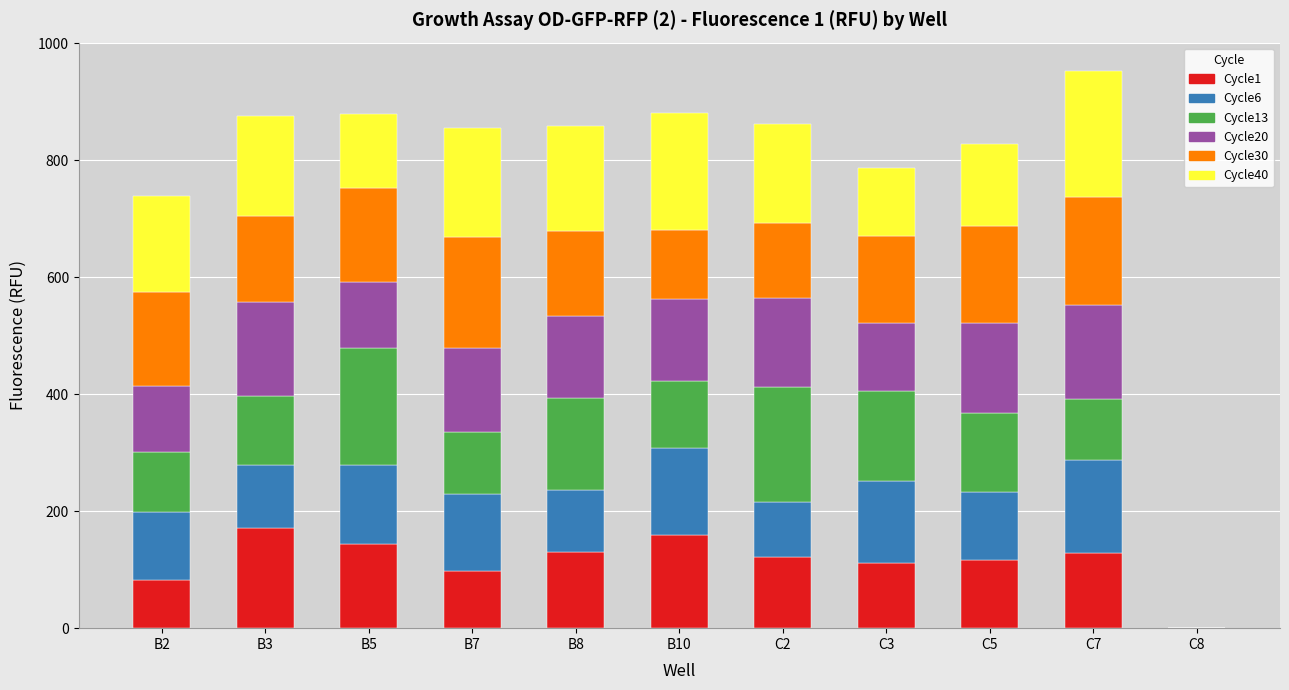

What are all the series names shown in the legend?

Cycle1, Cycle6, Cycle13, Cycle20, Cycle30, Cycle40